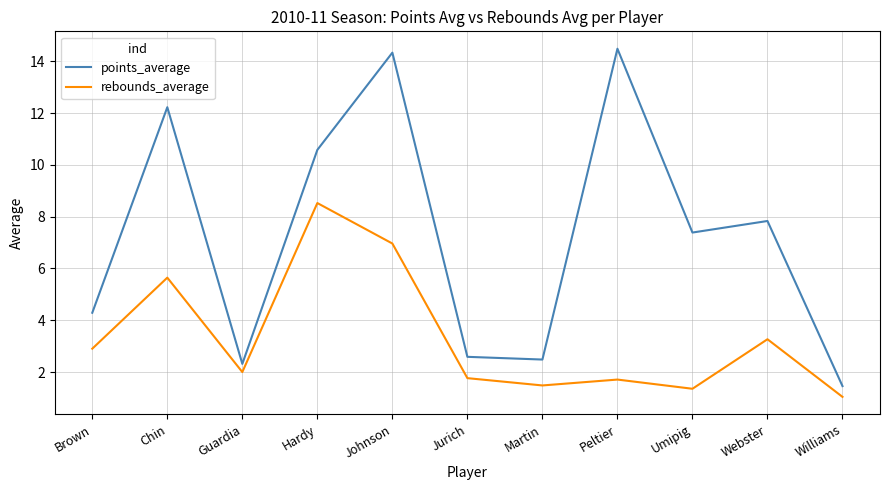

Which series has the largest range (max minus min)?

points_average